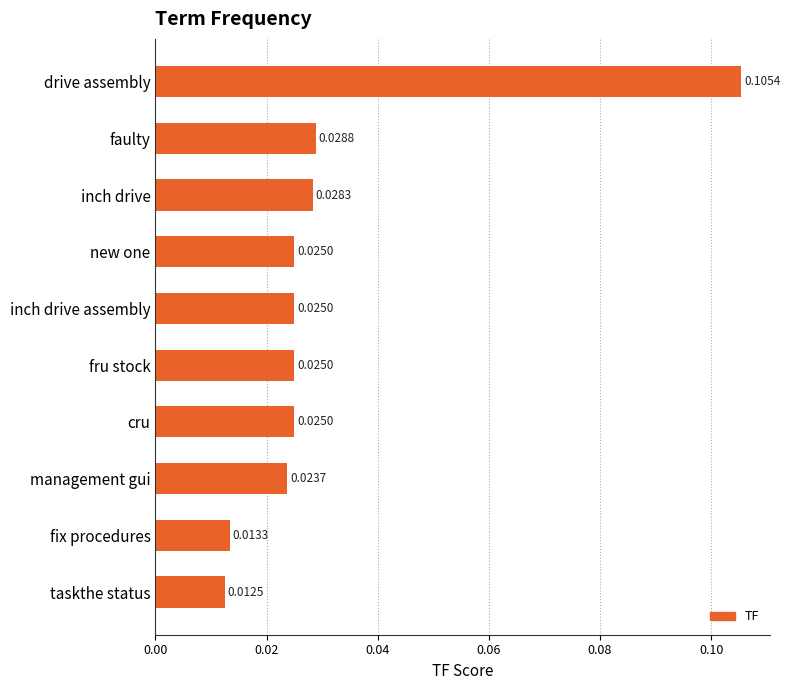

What is the label of the 6th bar from the bottom?

inch drive assembly